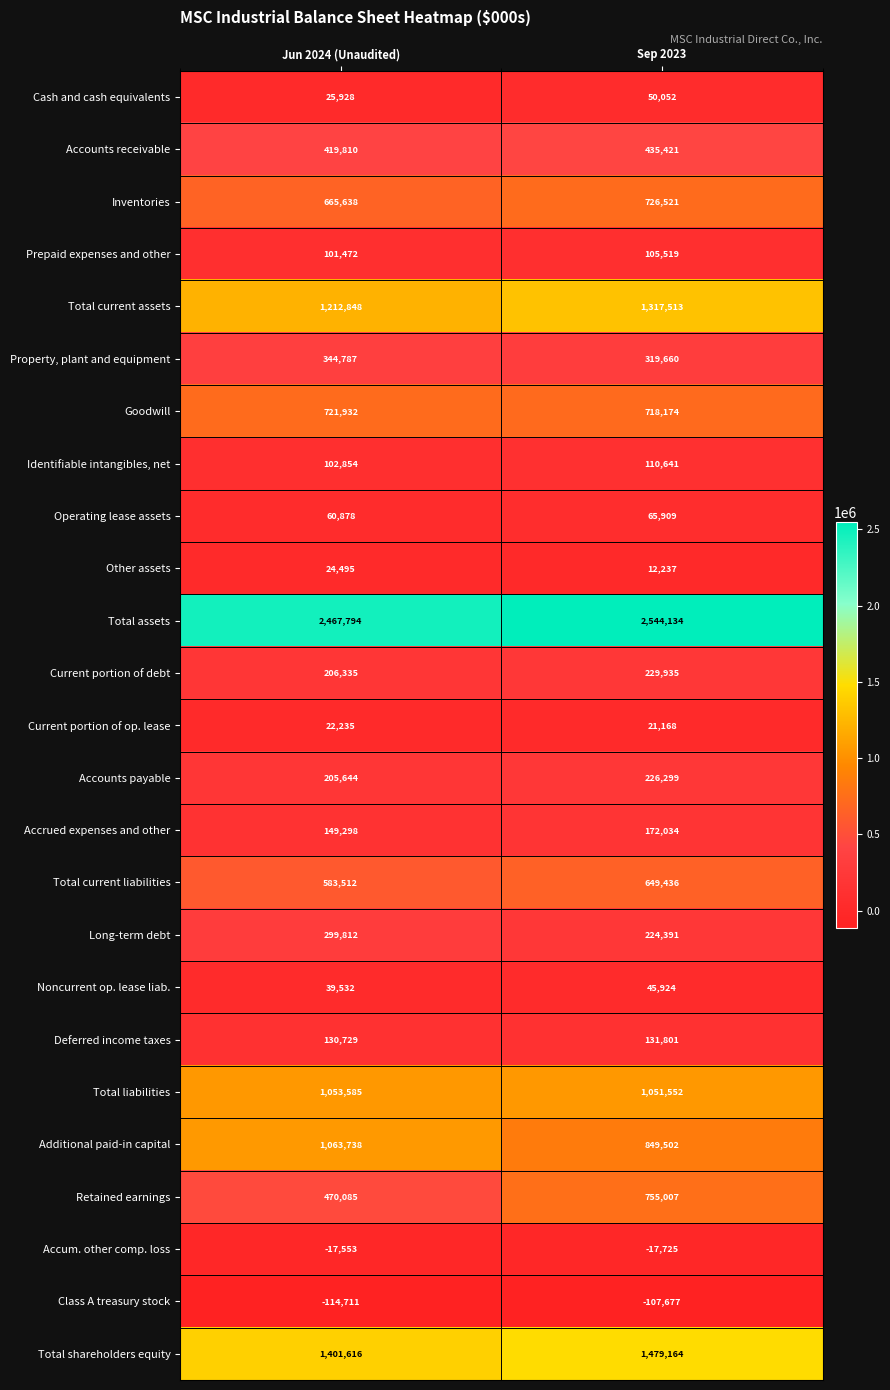

At which category is the sum across all series the highest?

Sep 2023